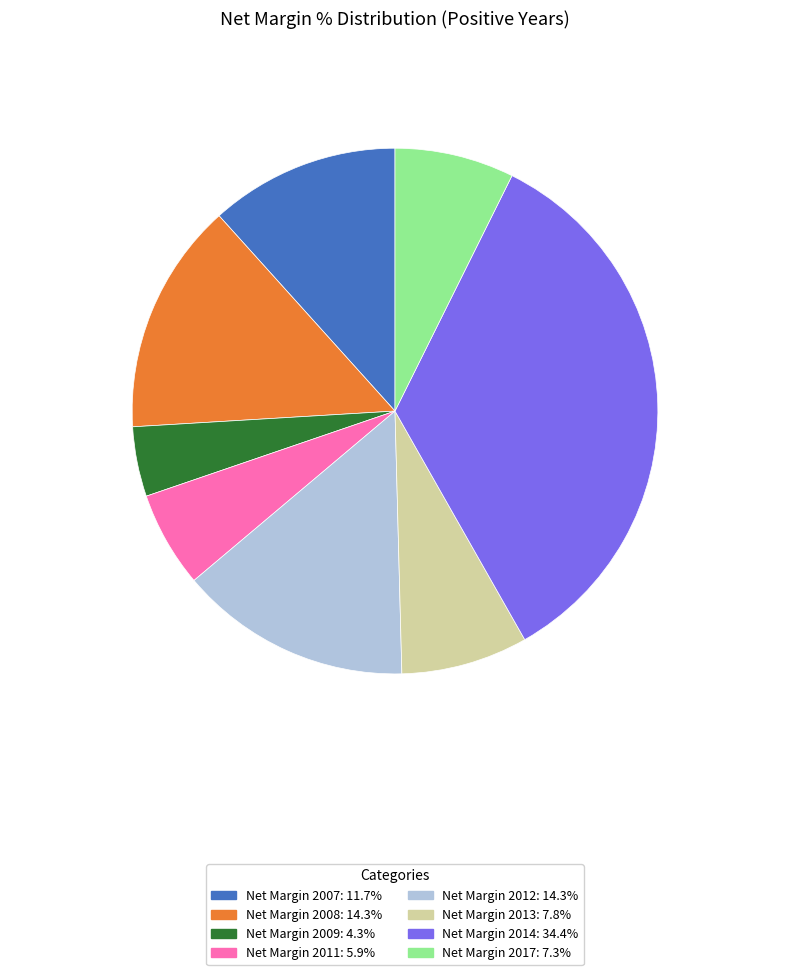

How many segments does this pie chart have?

8